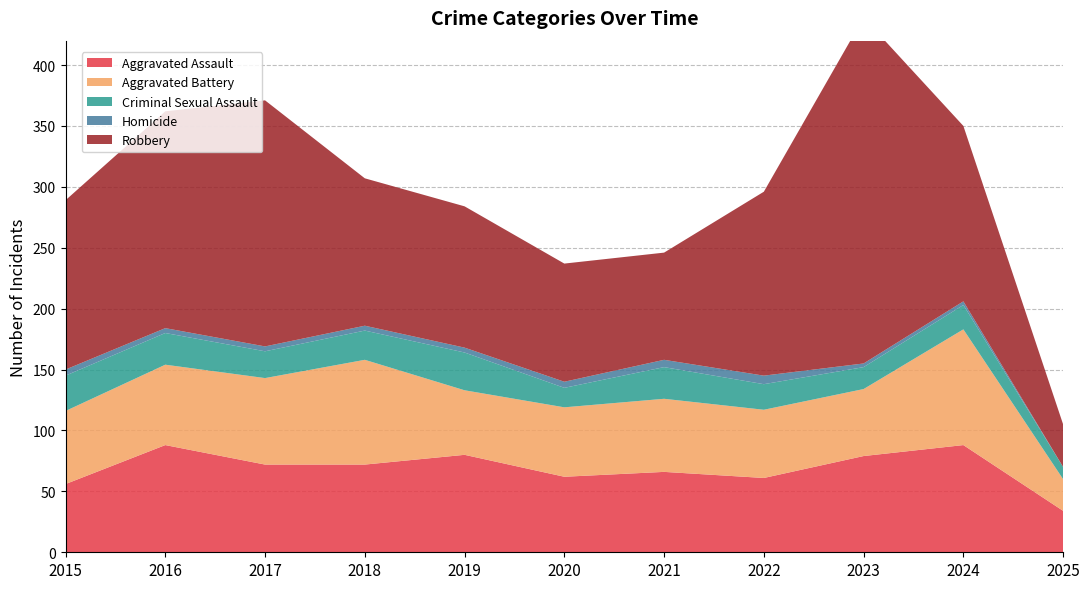

Reading left to right, what are all the values shown in this chart?

Aggravated Assault: 56	88	72	72	80	62	66	61	79	88	34
Aggravated Battery: 60	66	71	86	53	57	60	56	55	95	26
Criminal Sexual Assault: 29	26	22	24	31	16	26	21	18	20	10
Homicide: 5	4	4	4	4	5	6	7	3	3	0
Robbery: 139	178	202	121	116	97	88	151	284	144	35